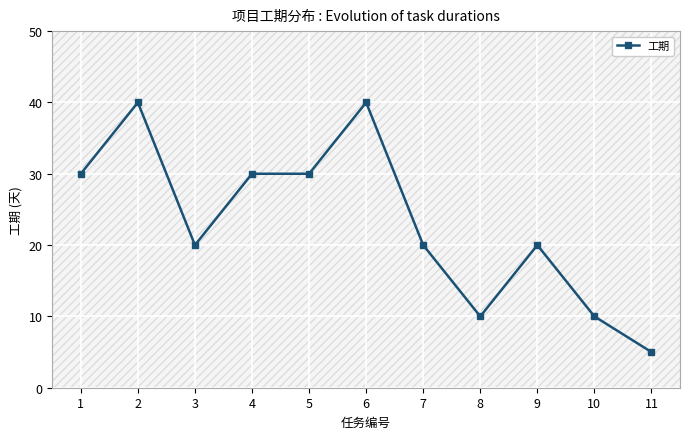

At which category does the data reach its first local valley?

3